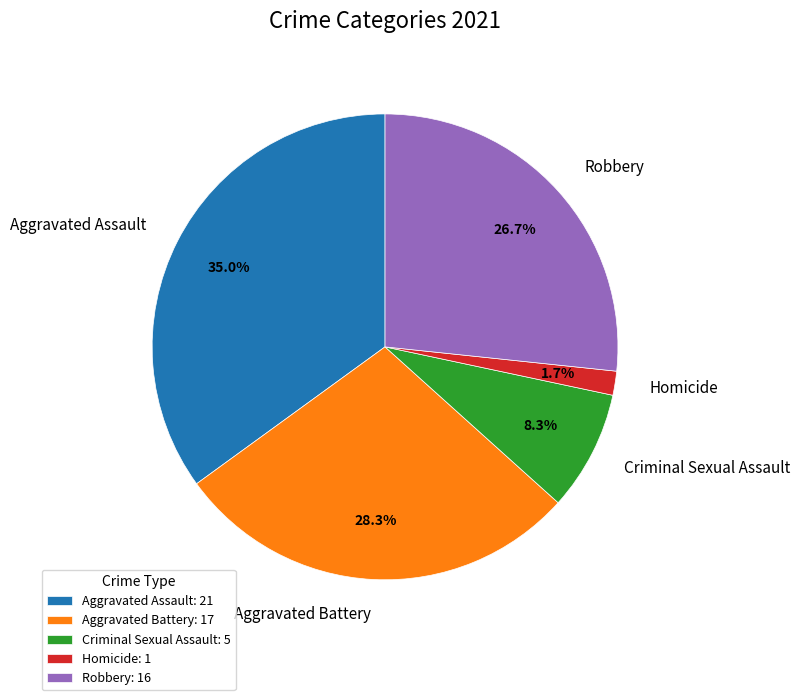

Does Aggravated Assault account for over 50% of the chart?

No